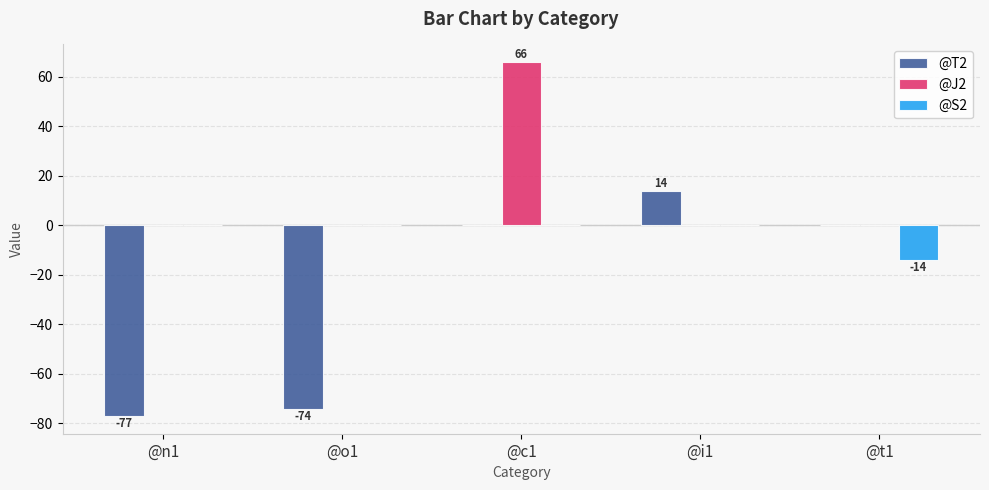

What is the sum of all @J2 values?

66